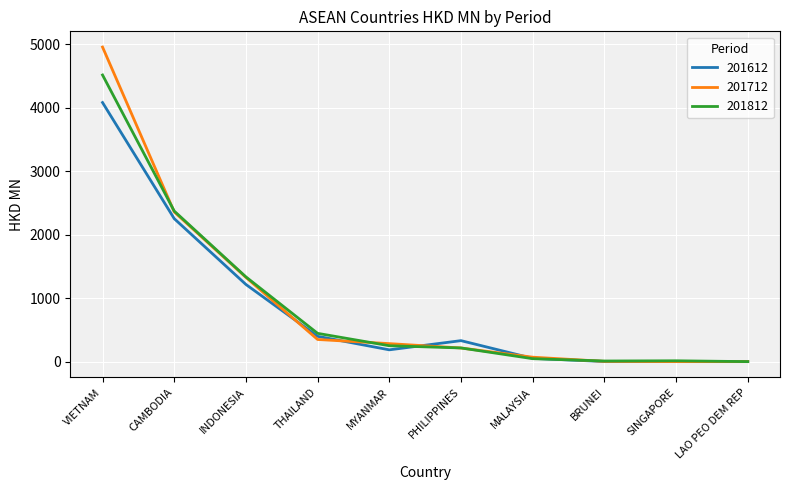

What position from the left is CAMBODIA?

2